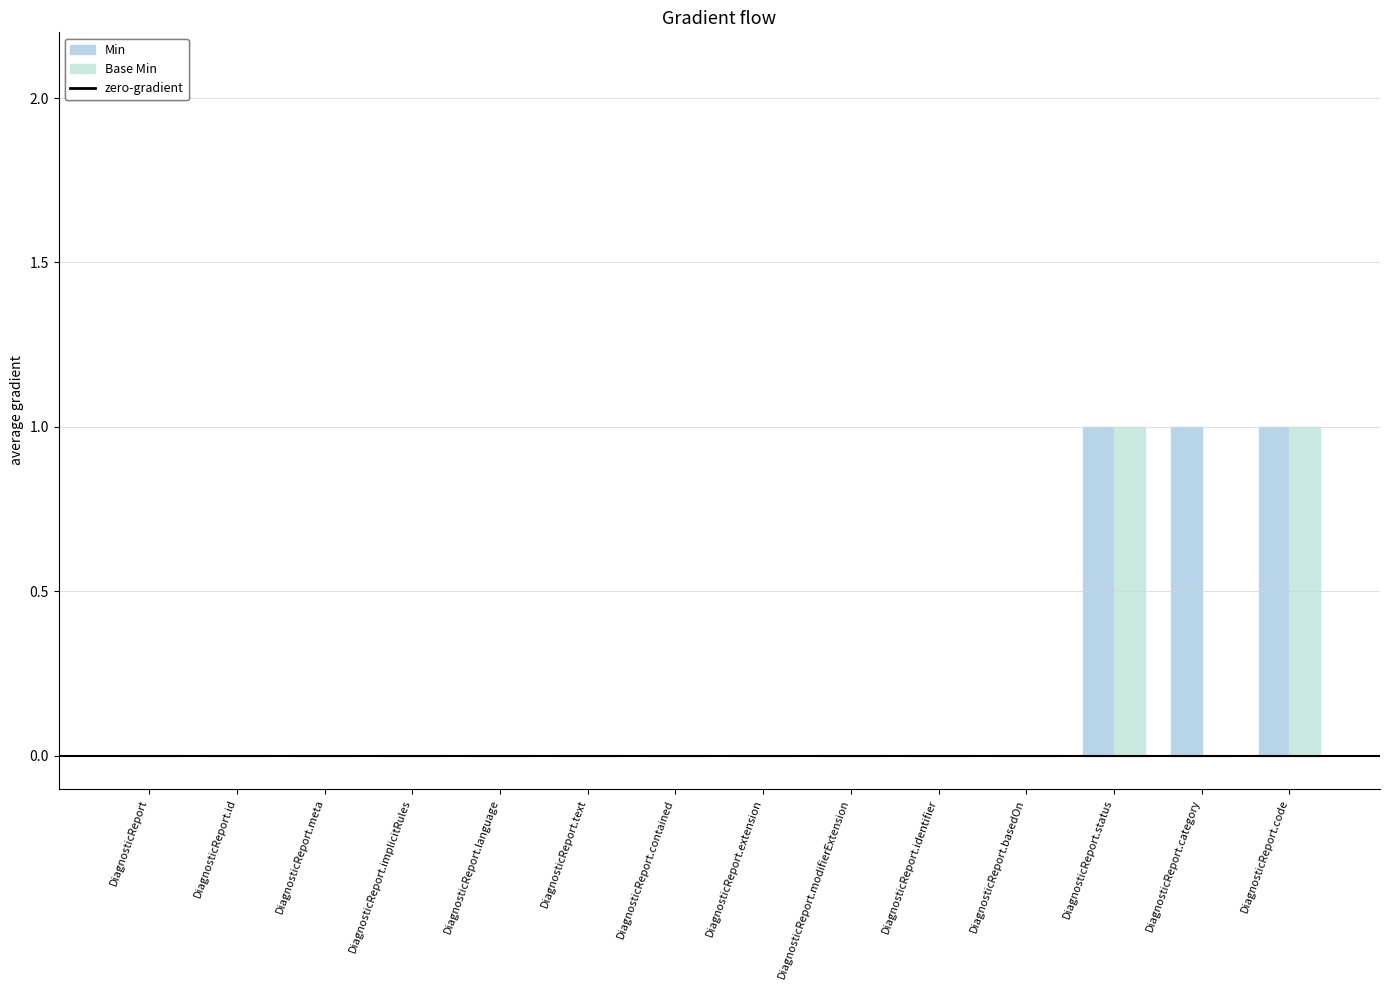

Which series has the largest total across all categories?

Min